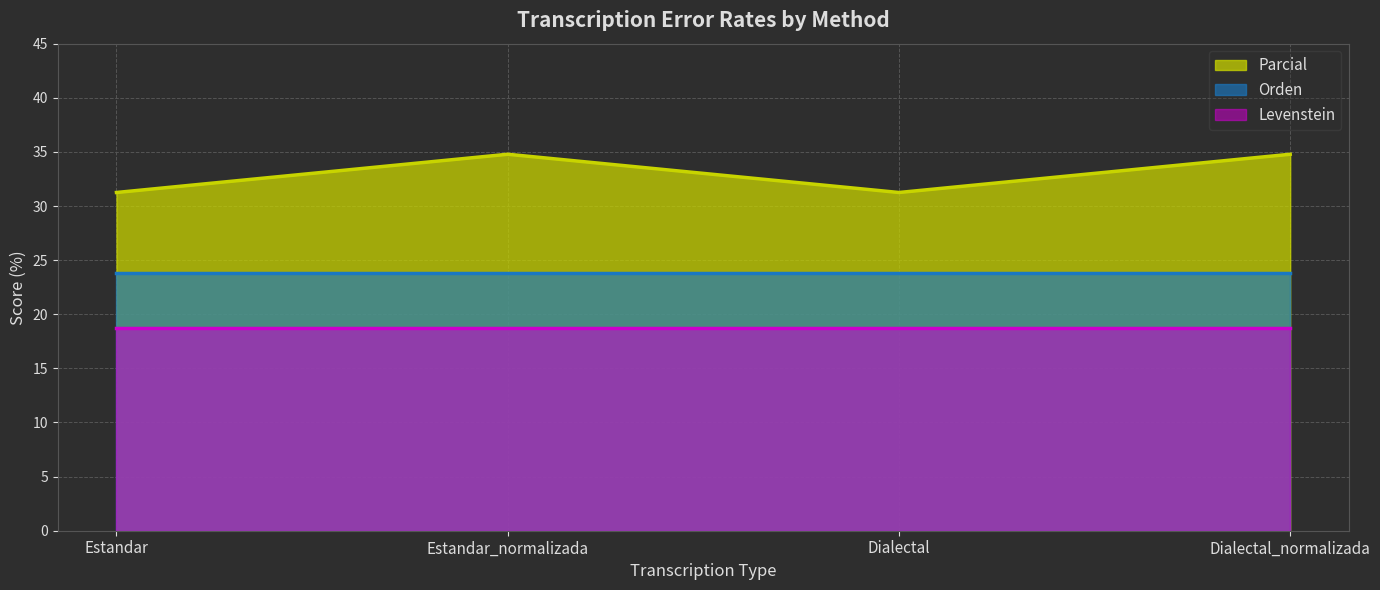

Reading left to right, what are all the values shown in this chart?

Parcial: 31.2	34.8	31.2	34.8
Orden: 23.8	23.8	23.8	23.8
Levenstein: 18.8	18.8	18.8	18.8